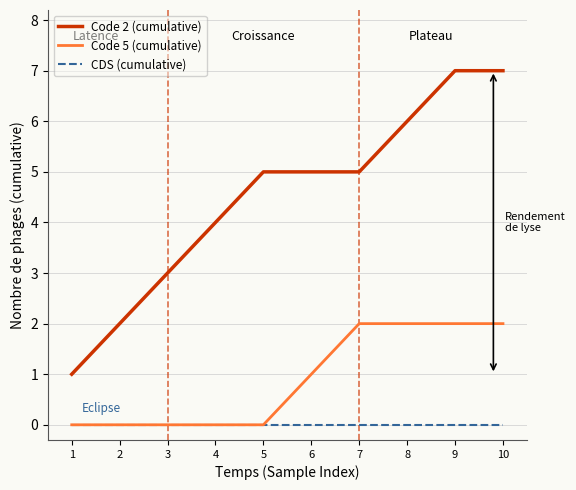

Which series has the widest spread of values?

Code 2 (cumulative)